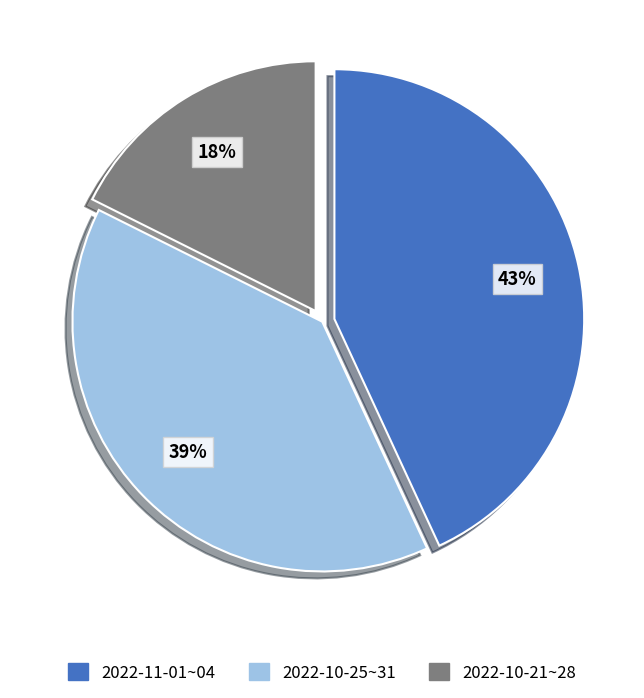

Is there a majority slice in this chart?

No